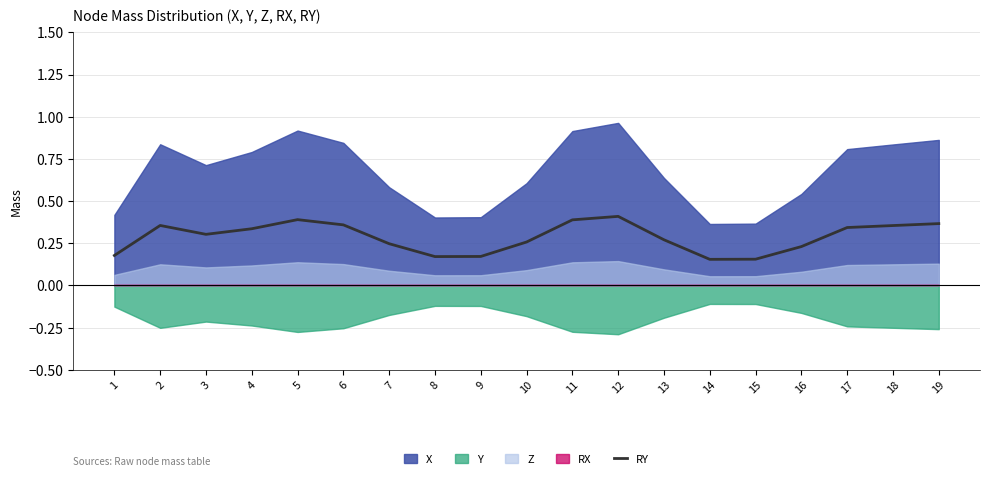

At which category does the data reach its first local peak?

2